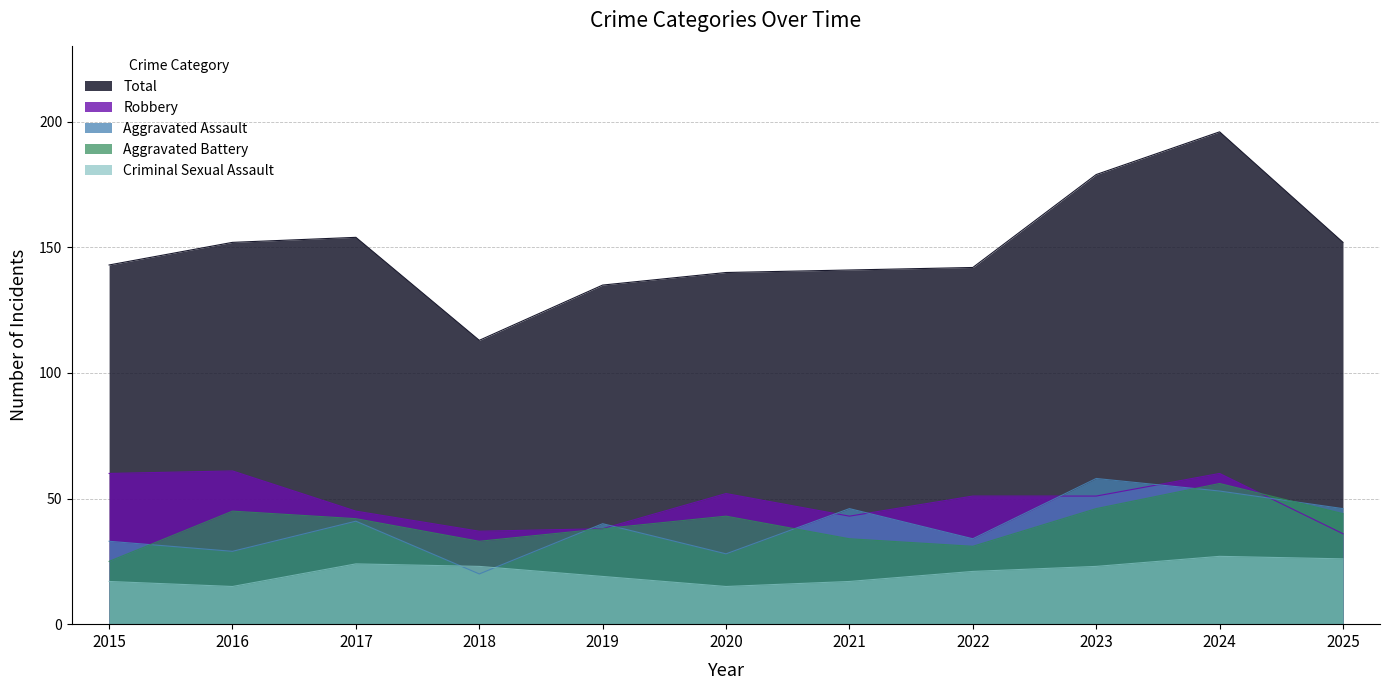

At which category is the sum across all series the highest?

2024